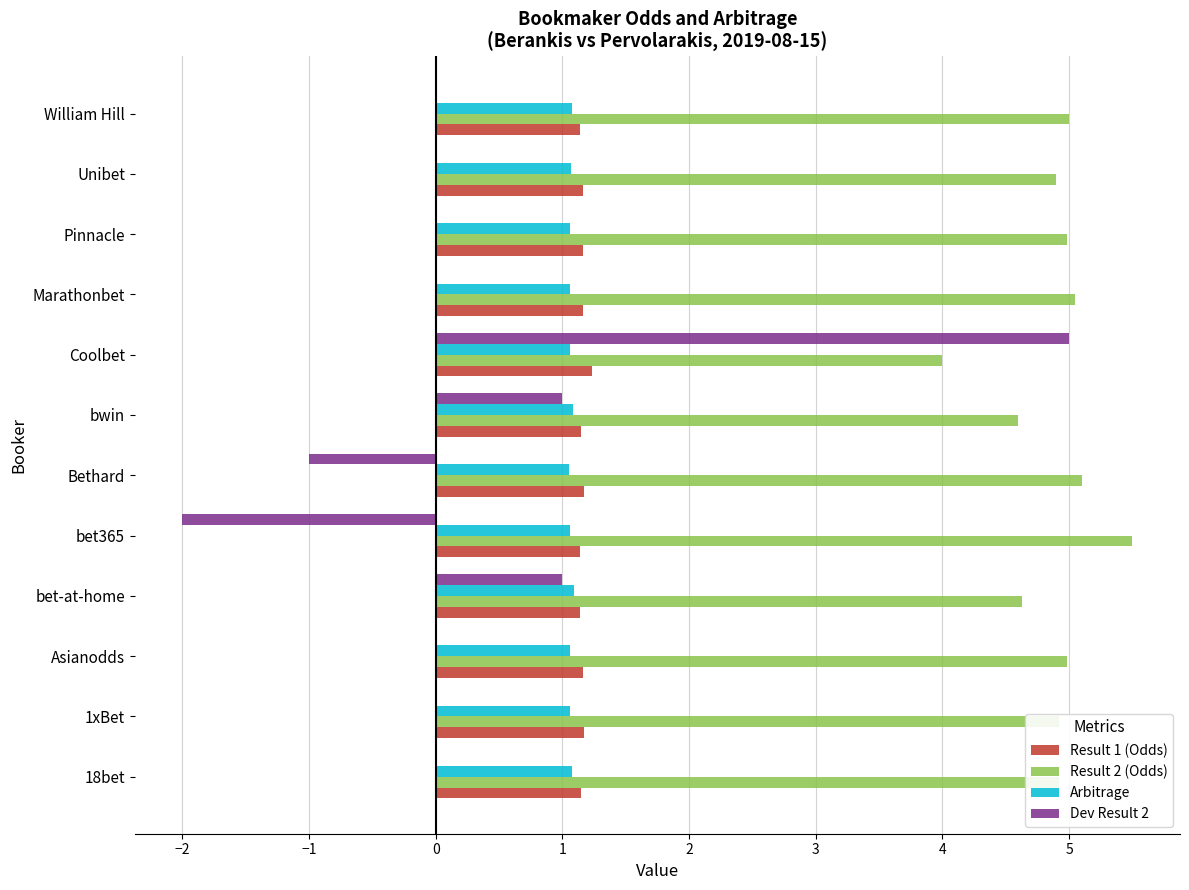

At which category does the chart reach its peak across all series?

bet365